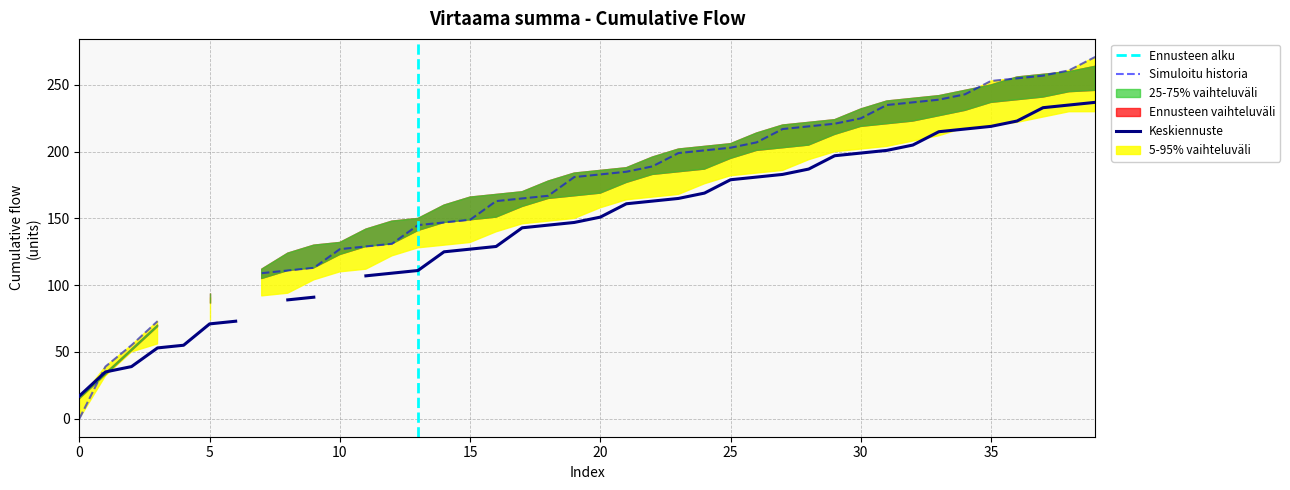

How many lines are shown in the chart?

3